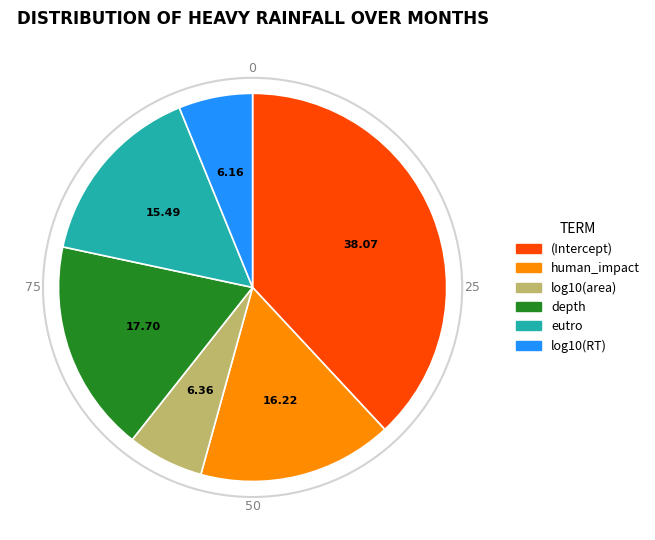

Which slice is the largest?

(Intercept)